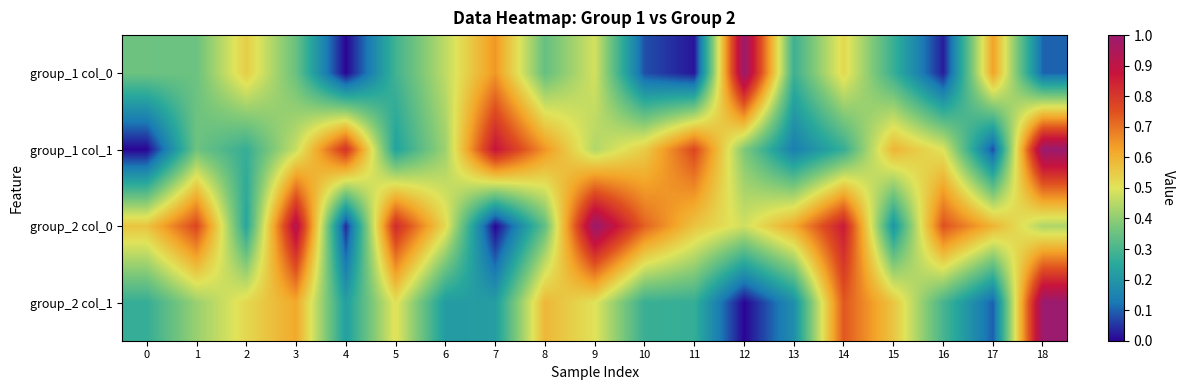

Rank the series at 15 from lowest to highest value.

group_2 col_0, group_1 col_0, group_2 col_1, group_1 col_1